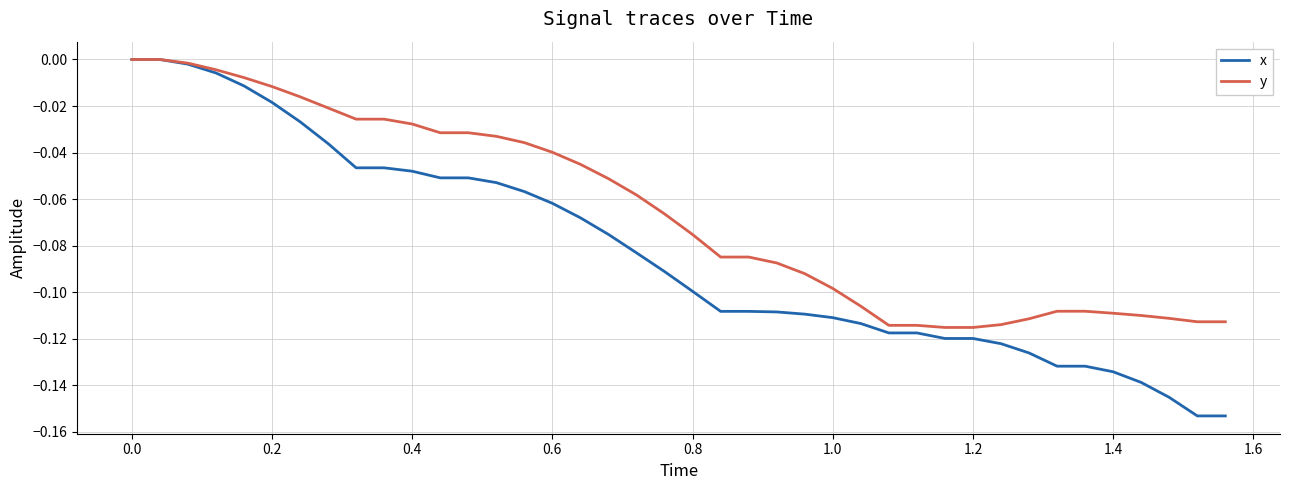

Which series has the largest total across all categories?

y